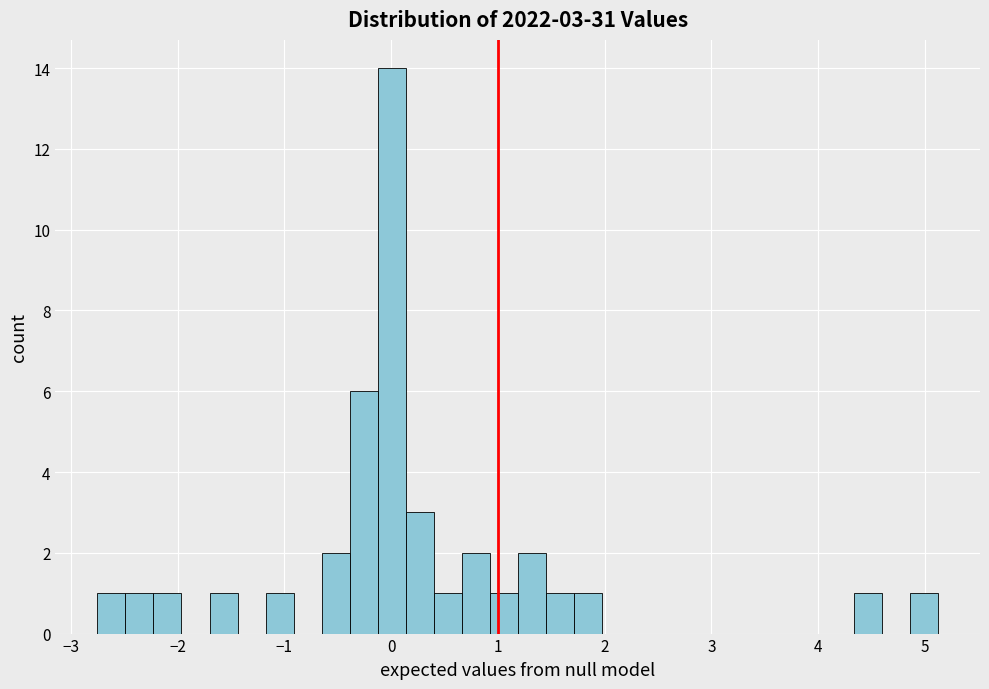

Around what value on the x-axis is the tallest bar? Give the approximate position of its centre, as read against the axis.

0.0